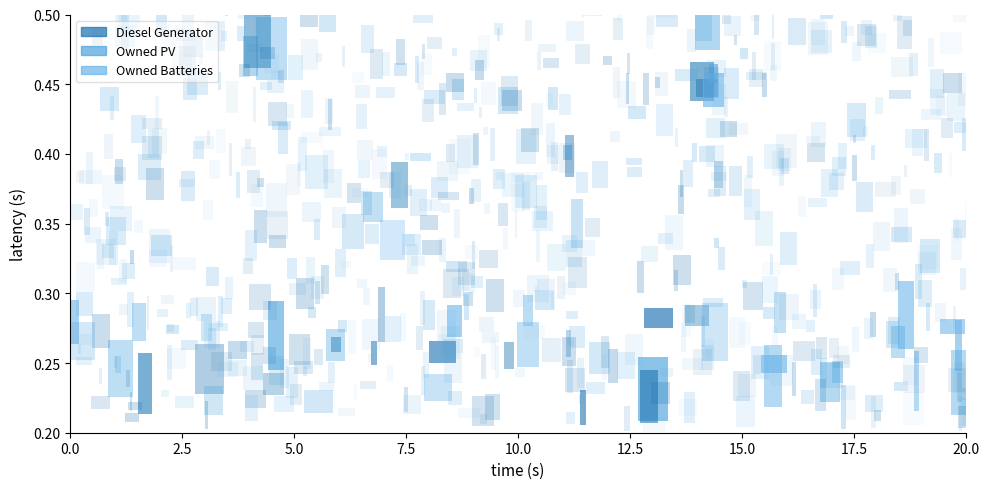

At 4, list the series in order from smallest to largest.

Diesel Generator, Owned PV, Owned Batteries